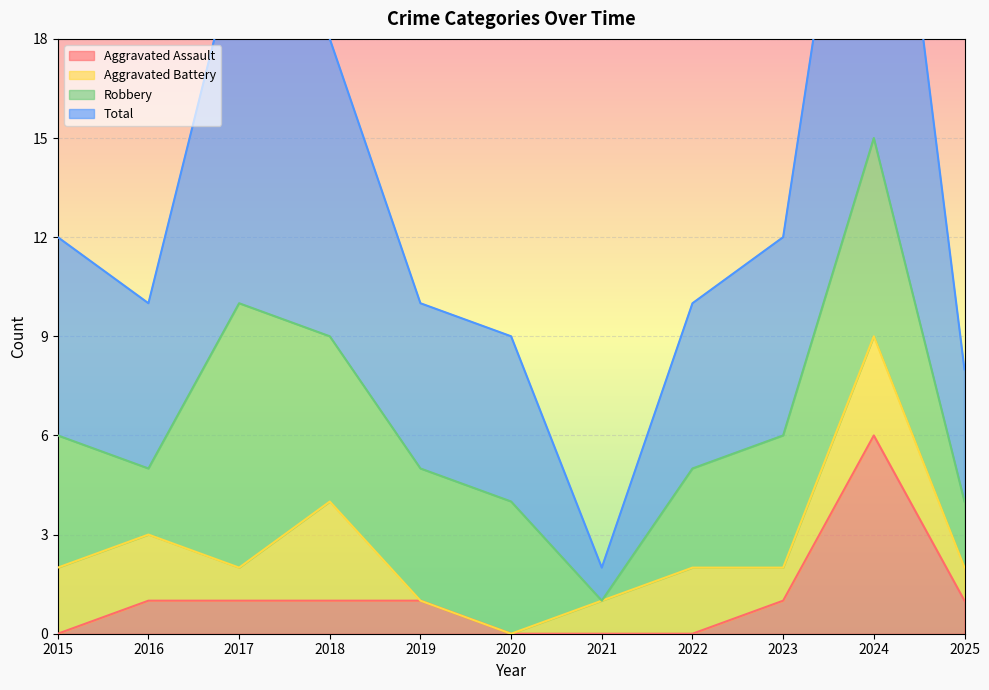

At which category is the sum across all series the highest?

2024